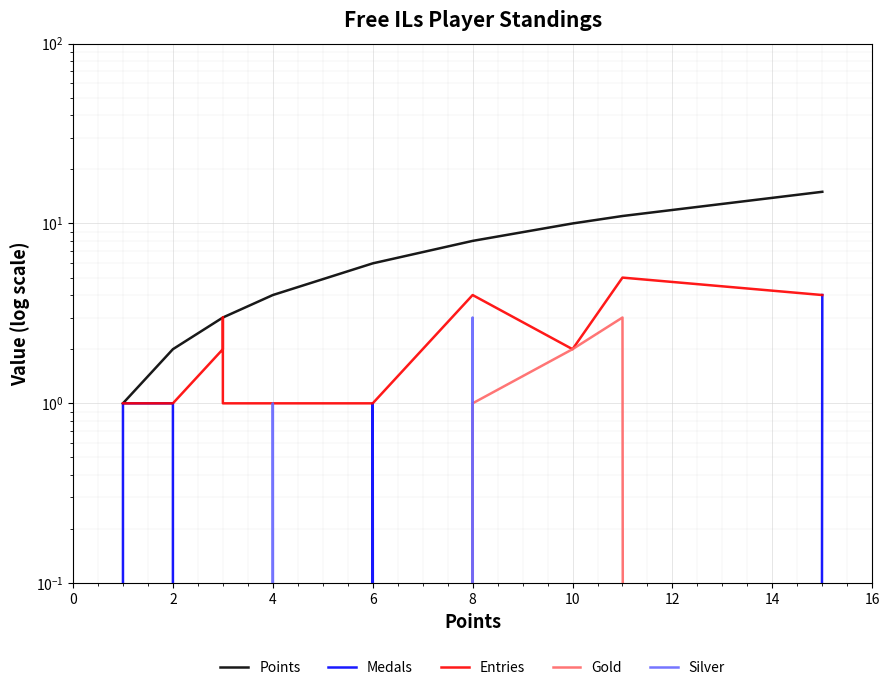

At 12, list the series in order from largest to smallest.

Points, Entries, Silver, Medals, Gold